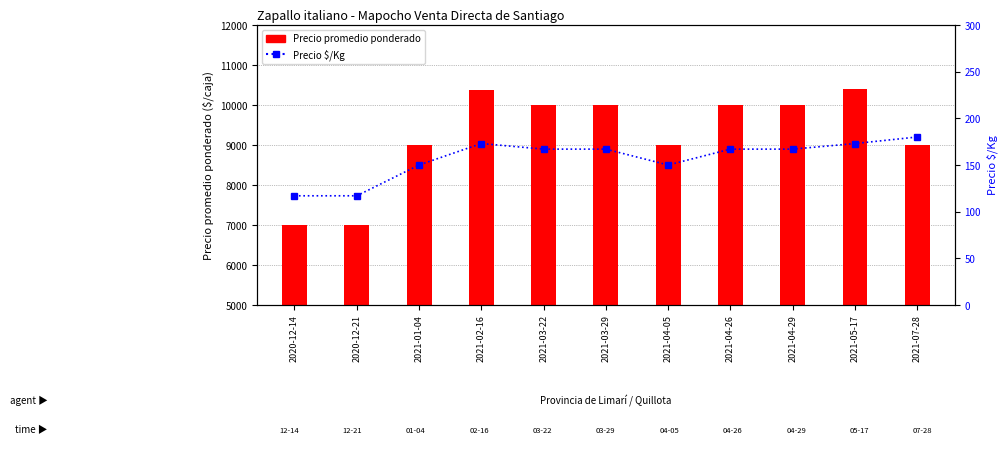

What position from the right is 2021-03-29?

6